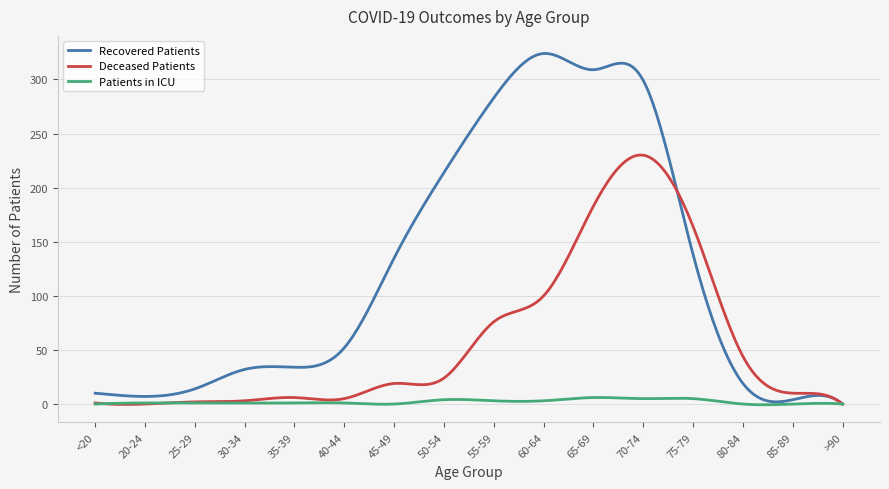

Which series has the widest spread of values?

Recovered Patients